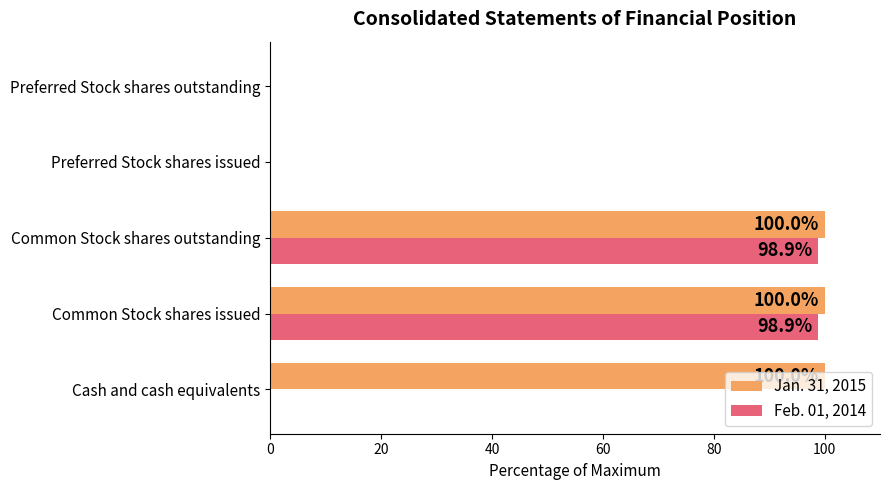

What is the maximum value for Jan. 31, 2015?

100.0